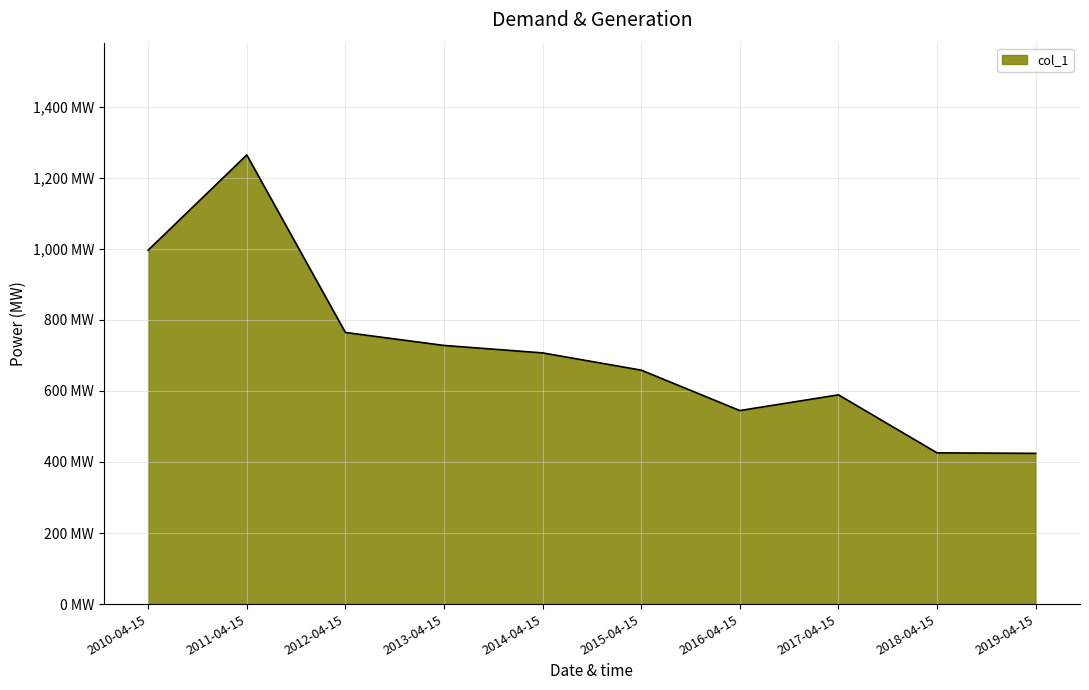

Does the chart have visible grid lines?

Yes